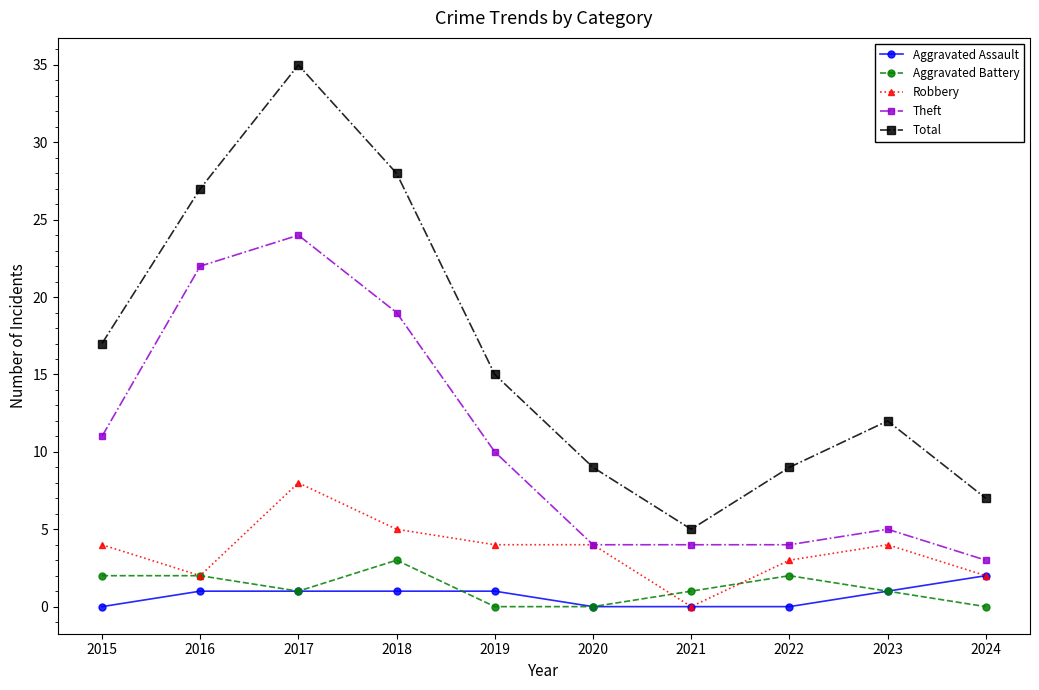

What are all the series names shown in the legend?

Aggravated Assault, Aggravated Battery, Robbery, Theft, Total